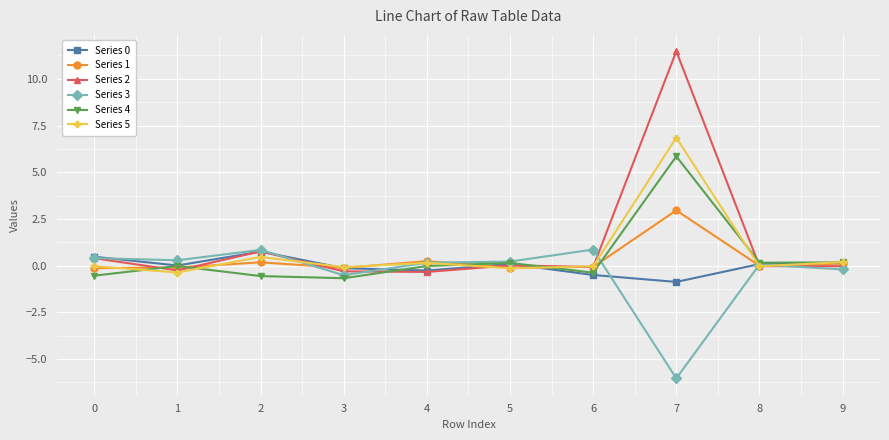

What is the difference between the highest and lowest values at 0?

1.0